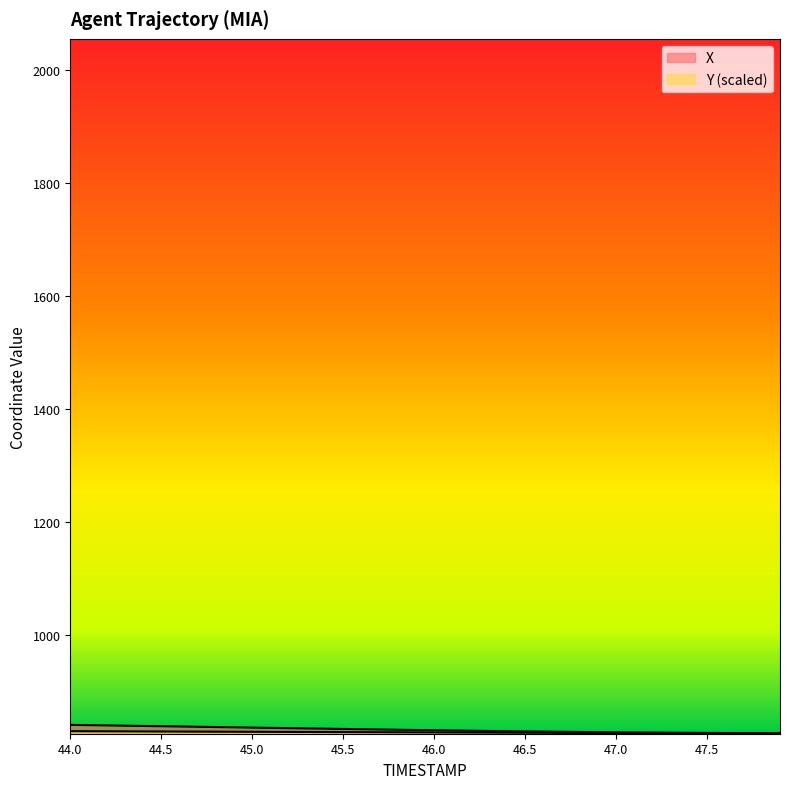

Reading left to right, transcribe all the data shown in this chart.

X: 44.0=841.4	44.1=841.0	44.2=840.5	44.3=840.0	44.4=839.5	44.5=839.1	44.6=838.6	44.7=838.1	44.8=837.6	44.9=837.1	45.0=836.6	45.1=836.1	45.2=835.6	45.3=835.2	45.4=834.7	45.5=834.2	45.6=833.8	45.7=833.3	45.8=832.8	45.9=832.4	46.0=831.9	46.1=831.5	46.2=831.1	46.3=830.7	46.4=830.3	46.5=829.9	46.6=829.6	46.7=829.2	46.8=828.9	46.9=828.6	47.0=828.3	47.1=828.1	47.2=827.8	47.3=827.6	47.4=827.4	47.5=827.2	47.6=827.1	47.7=827.0	47.8=826.9	47.9=826.8
Y: 44.0=830.3	44.1=830.2	44.2=830.1	44.3=829.9	44.4=829.8	44.5=829.7	44.6=829.6	44.7=829.5	44.8=829.4	44.9=829.3	45.0=829.2	45.1=829.0	45.2=828.9	45.3=828.8	45.4=828.7	45.5=828.6	45.6=828.5	45.7=828.4	45.8=828.3	45.9=828.2	46.0=828.1	46.1=828.0	46.2=827.9	46.3=827.8	46.4=827.6	46.5=827.5	46.6=827.4	46.7=827.3	46.8=827.2	46.9=827.1	47.0=827.0	47.1=826.9	47.2=826.7	47.3=826.6	47.4=826.5	47.5=826.4	47.6=826.3	47.7=826.1	47.8=826.0	47.9=825.9